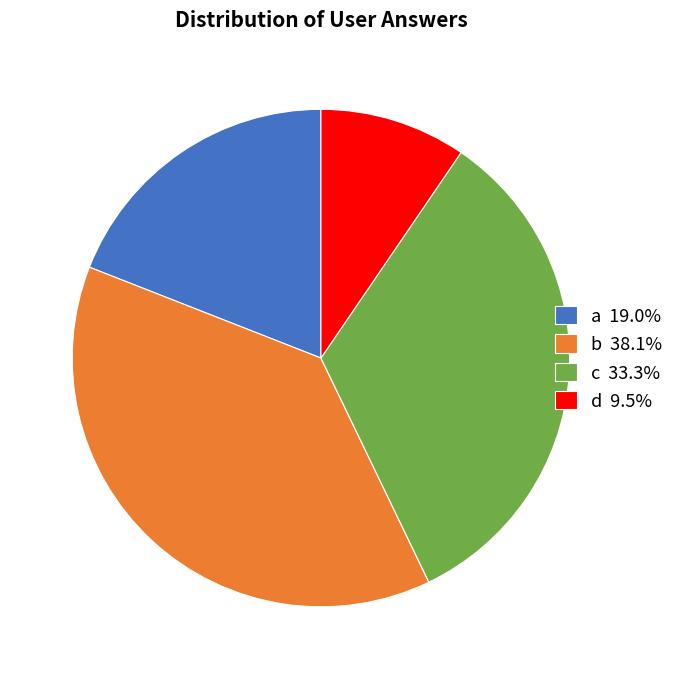

Approximately how many times larger is the value at d 9.5% compared to a 19.0%?

0.5